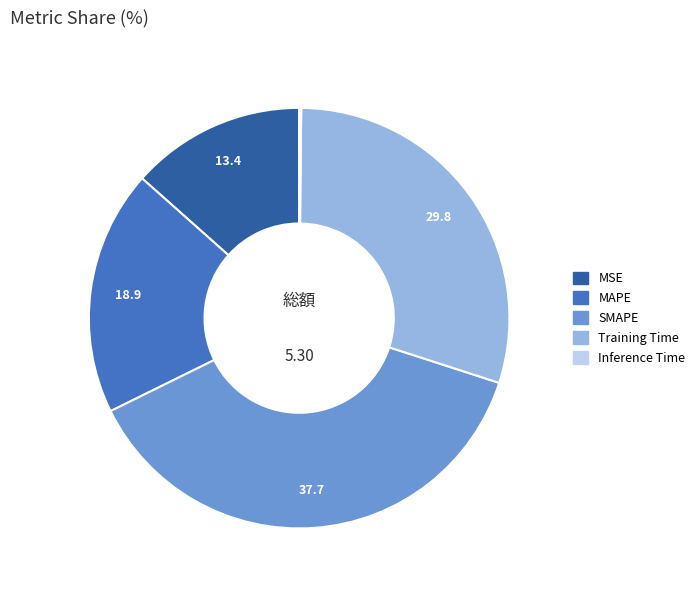

Combined, do Training Time and MSE account for over 50%?

No